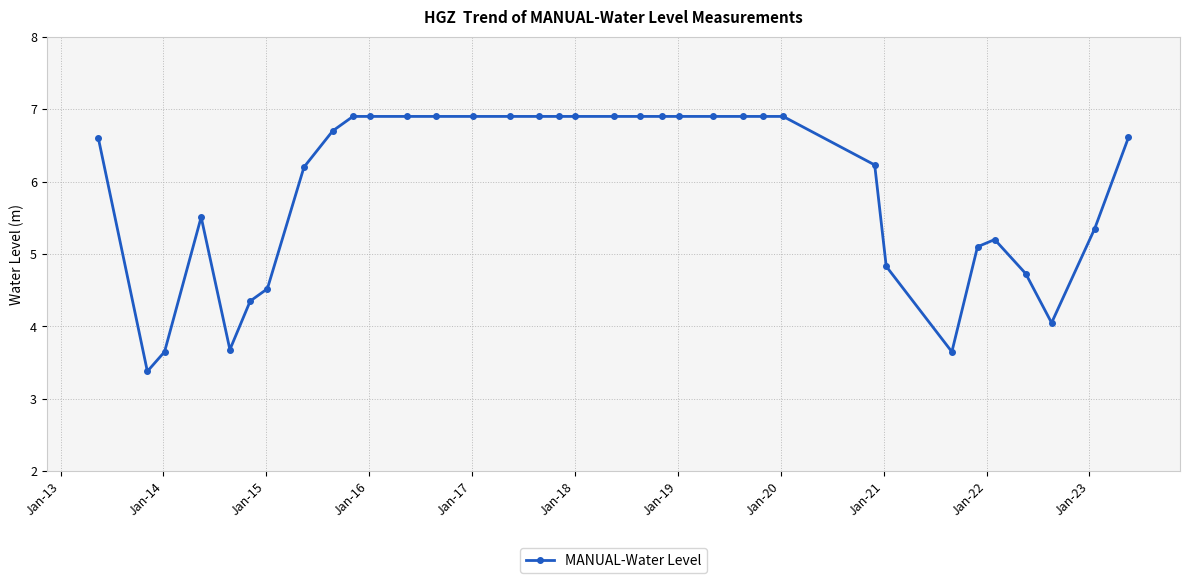

What is the average value?

5.9